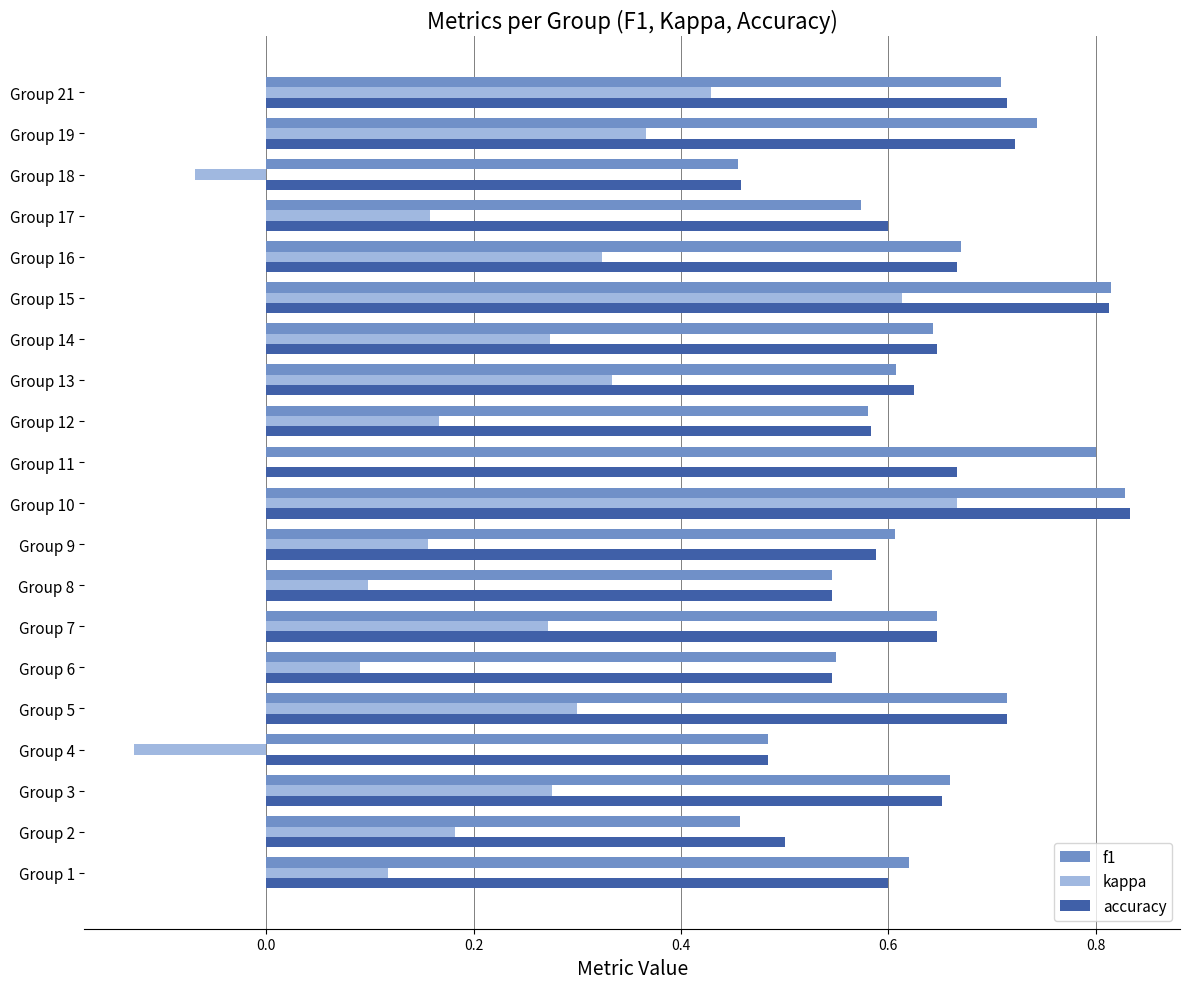

At which category is the sum across all series the highest?

Group 10